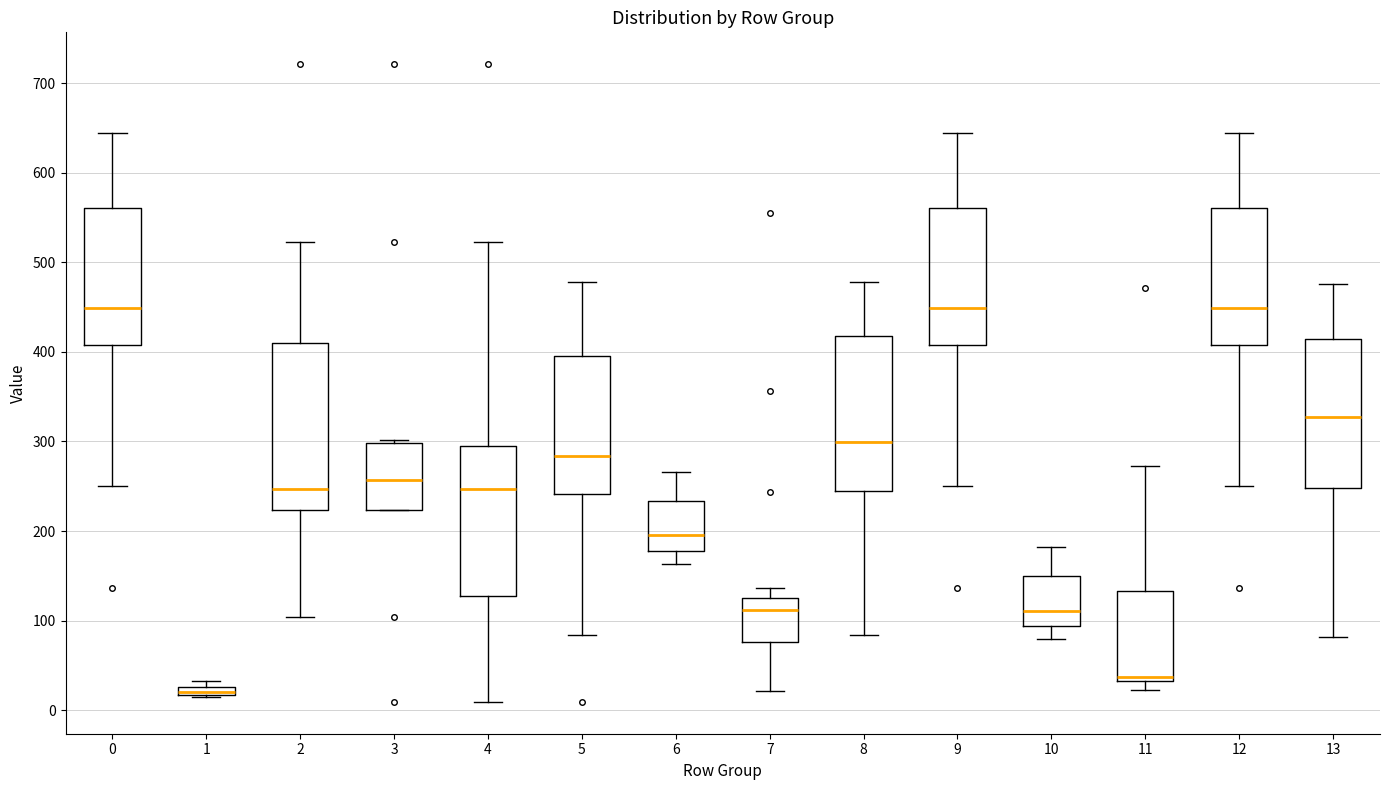

Comparing the boxes themselves (not the whiskers), which one is the tallest?

2